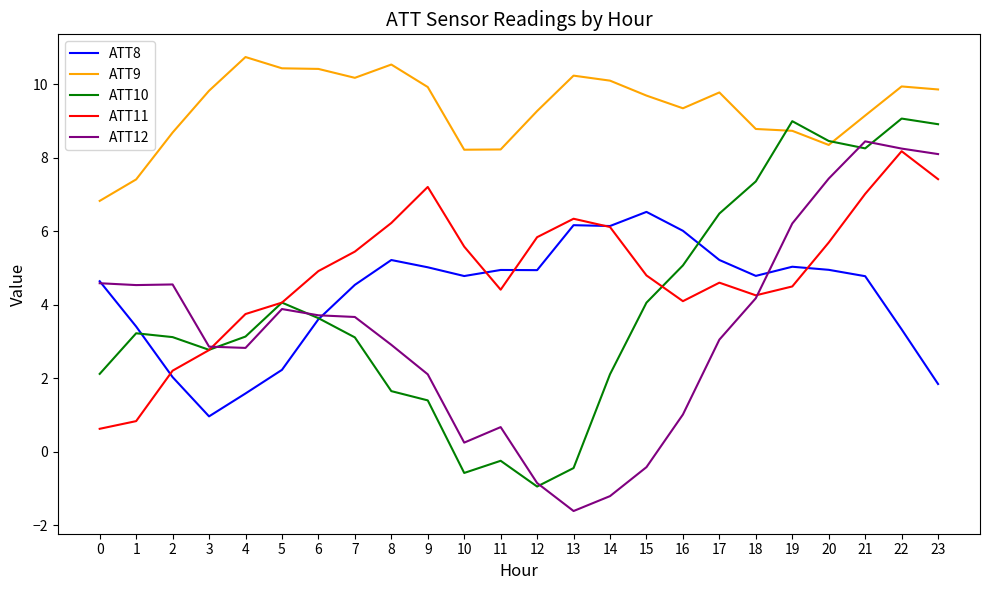

How many distinct data groups are displayed?

5